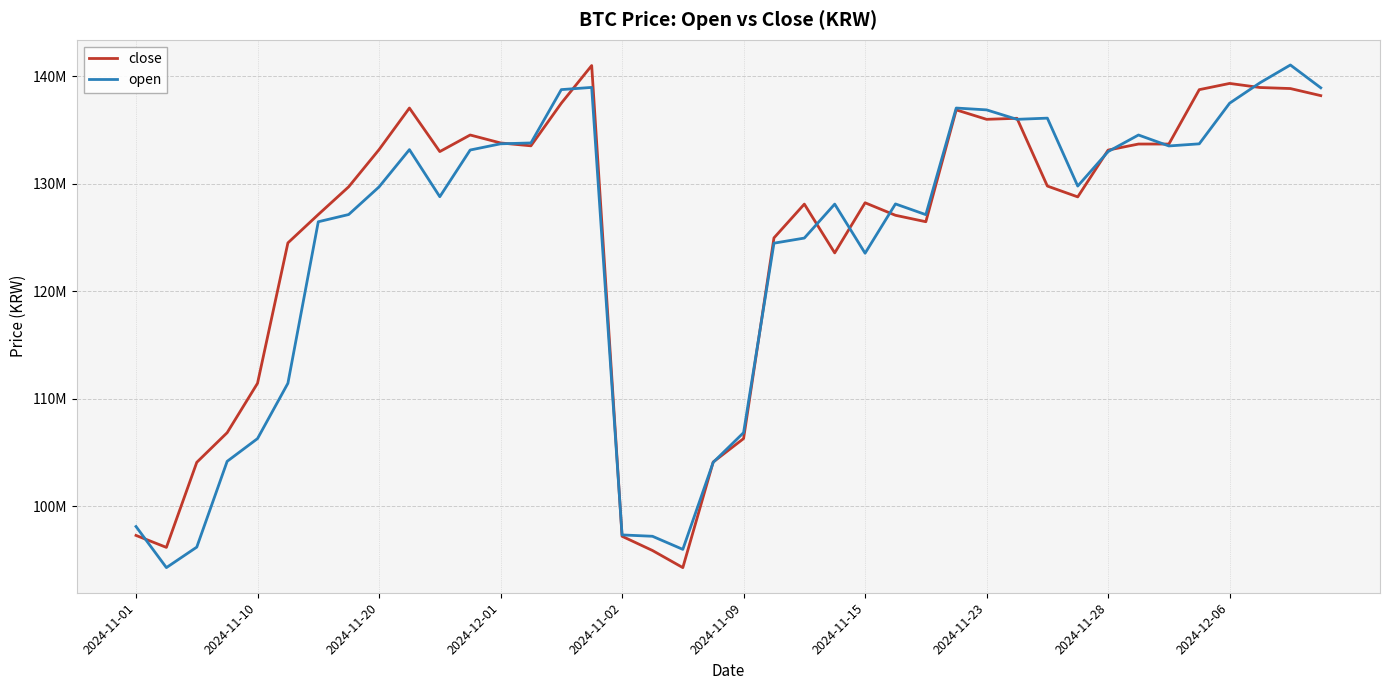

Does the chart have visible grid lines?

Yes